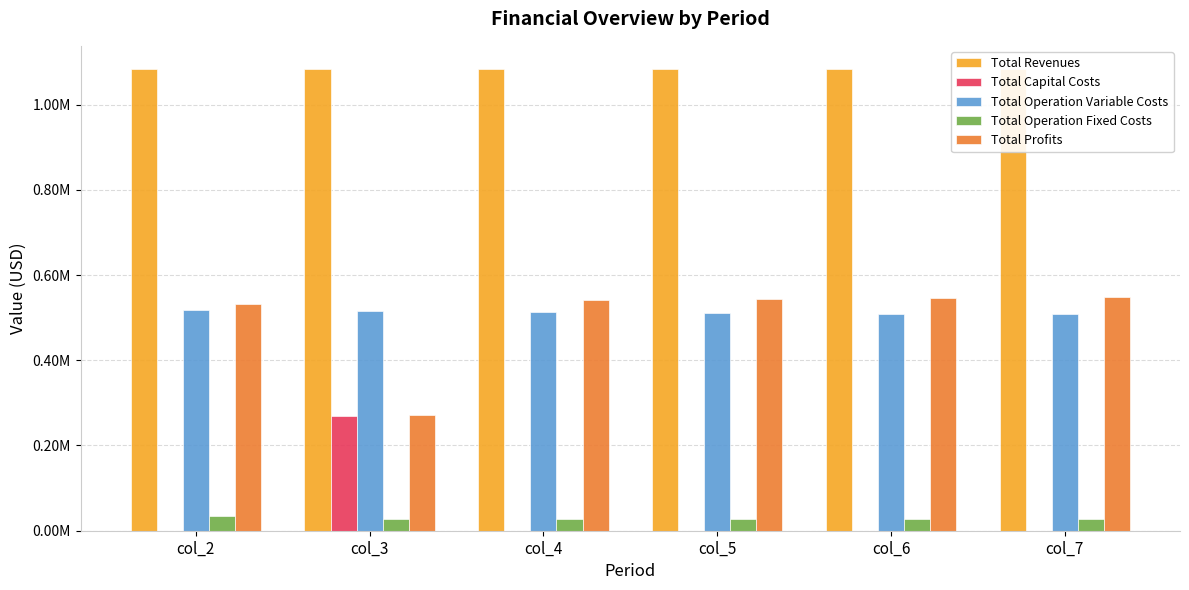

Is the value of Total Capital Costs at col_4 greater than the value of Total Revenues at col_6?

No